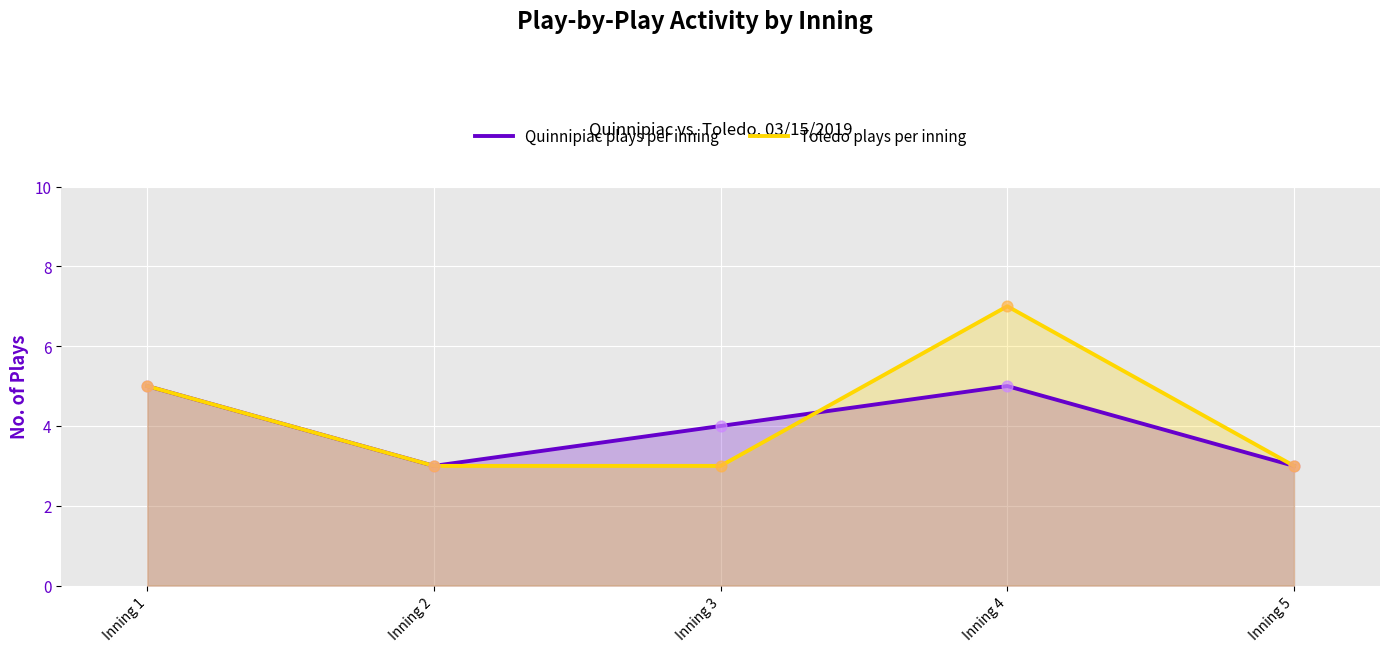

Is the value of Toledo plays per inning at Inning 1 greater than the value of Quinnipiac plays per inning at Inning 3?

Yes